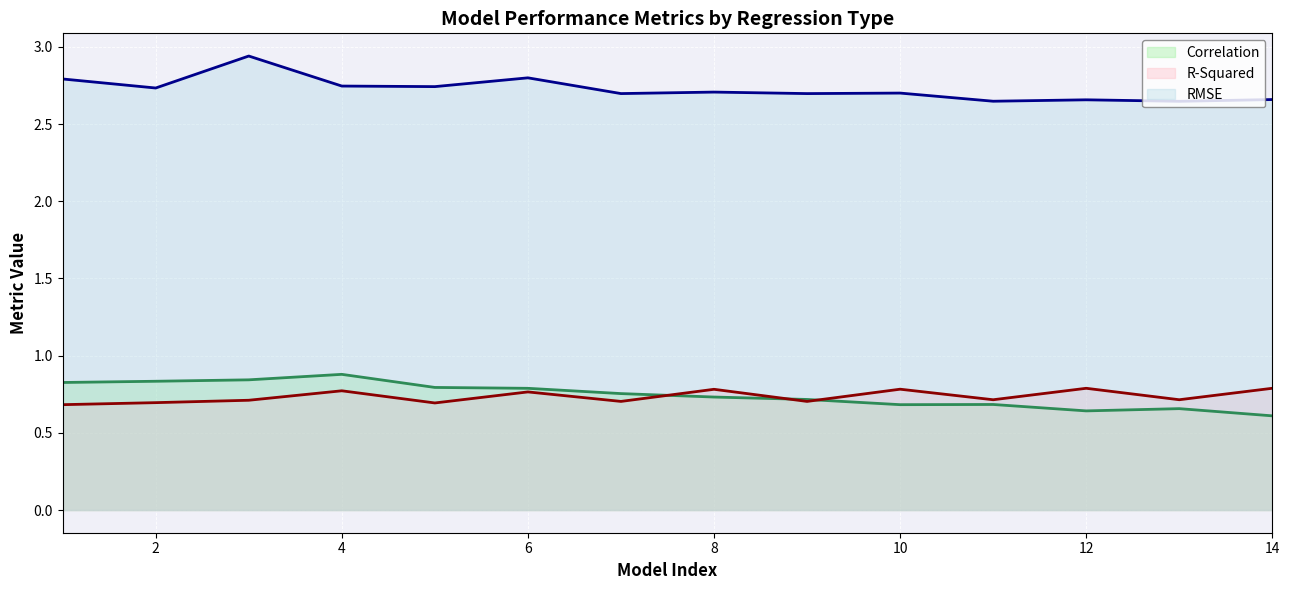

Which series has the largest total across all categories?

RMSE line